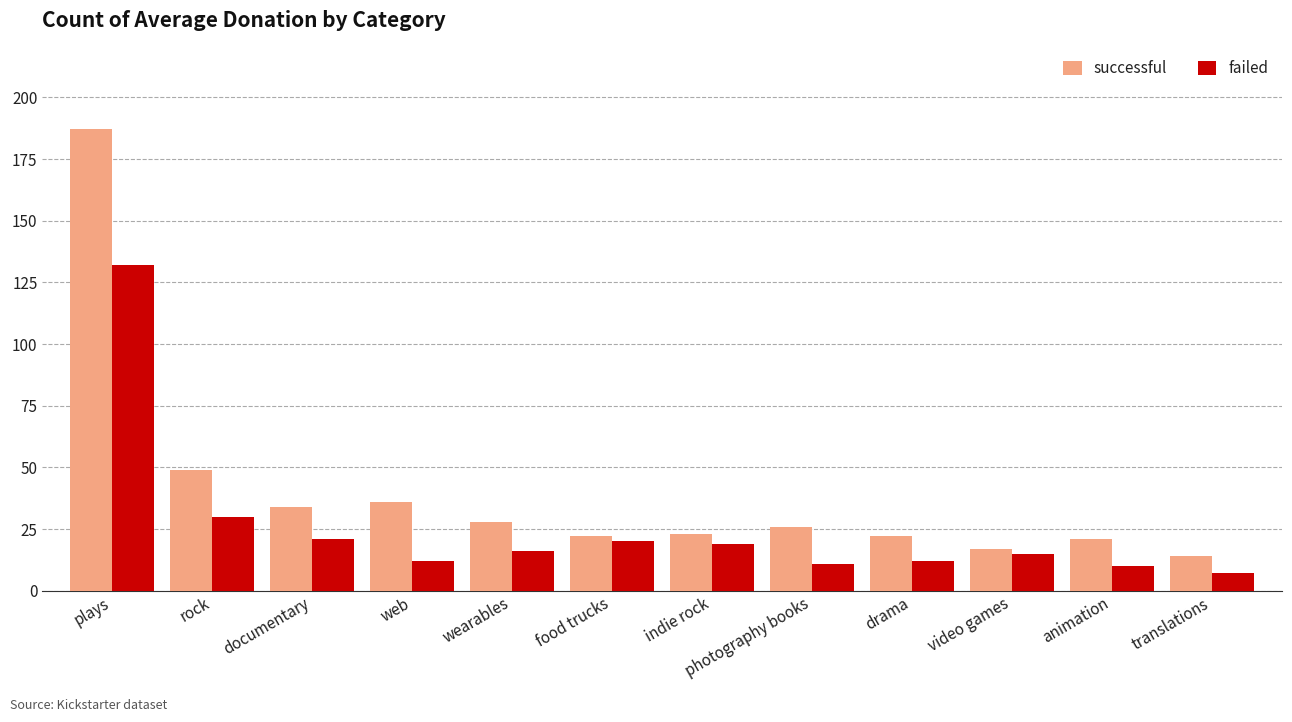

Rank the series by their average value, from lowest to highest.

failed, successful